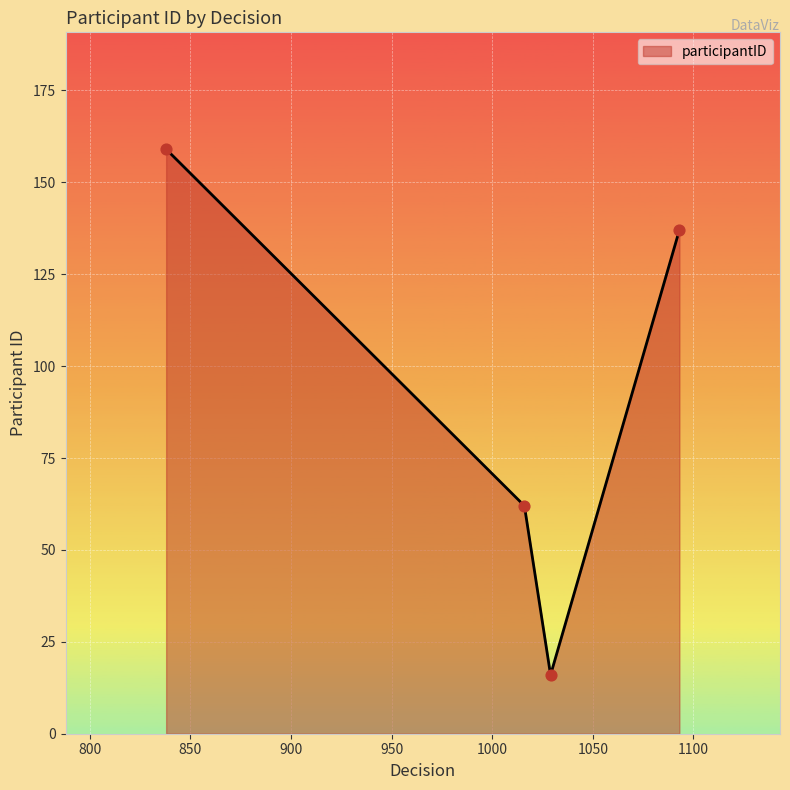

What is the maximum value shown in the chart?

159